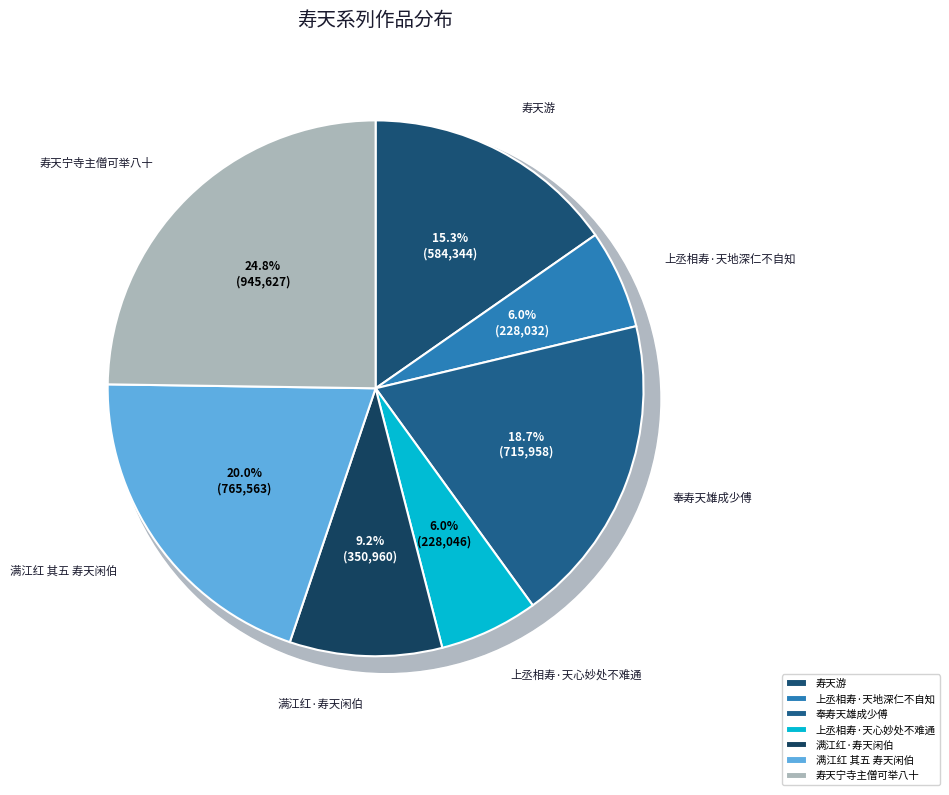

Which category has the smallest portion of the pie?

上丞相寿·天地深仁不自知